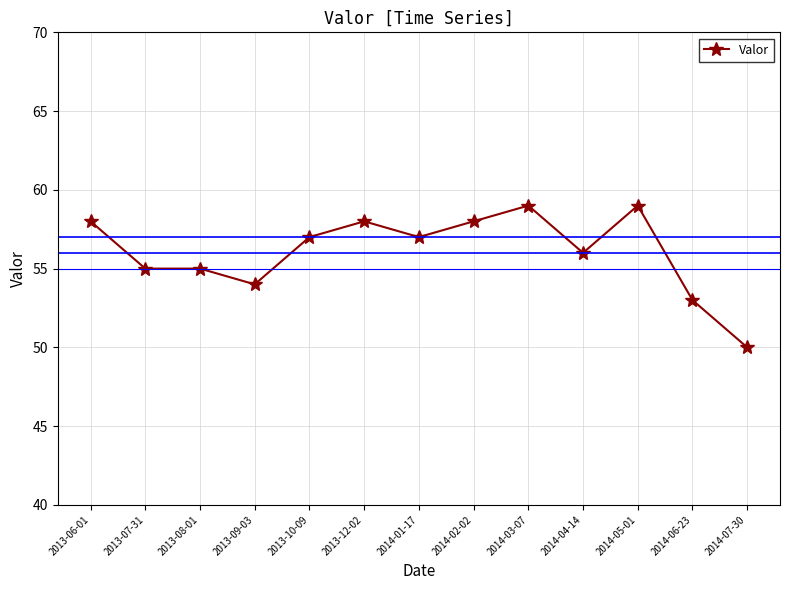

True or false: the data has more than 2 interior local peaks.

True